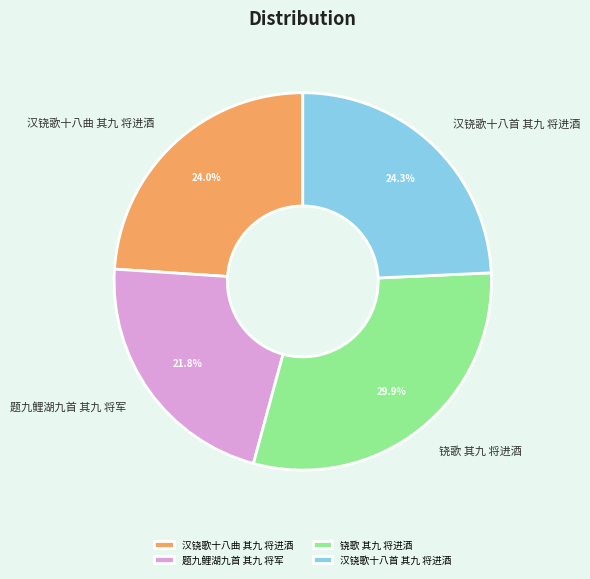

What is the smallest slice in the pie chart?

题九鲤湖九首 其九 将军